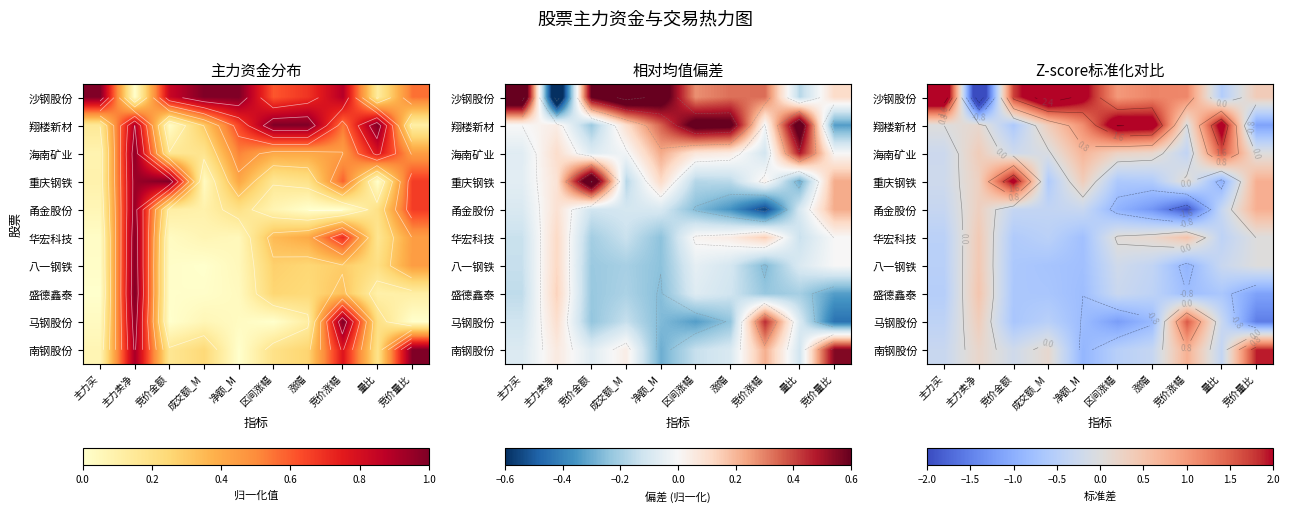

Which label corresponds to the smallest value in the chart?

主力卖净